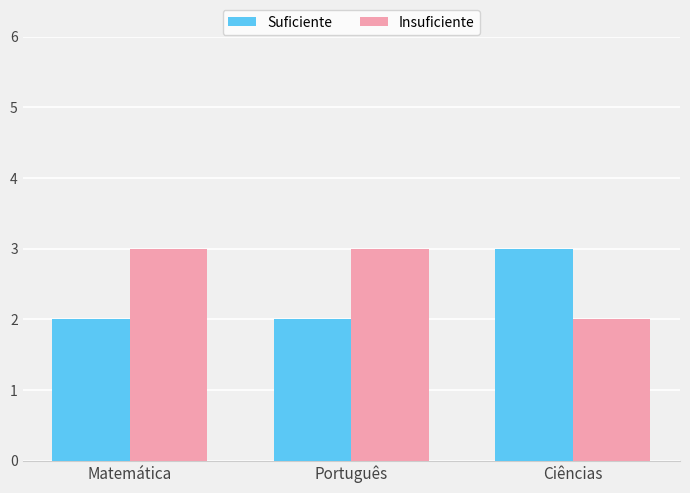

What is the sum of all Suficiente values?

7